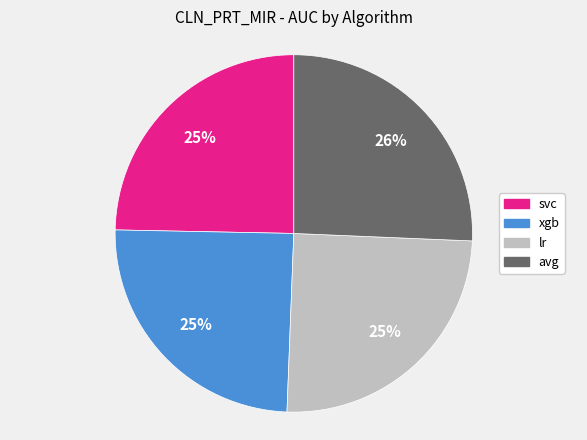

What percentage is the xgb slice, to the nearest percent?

25%